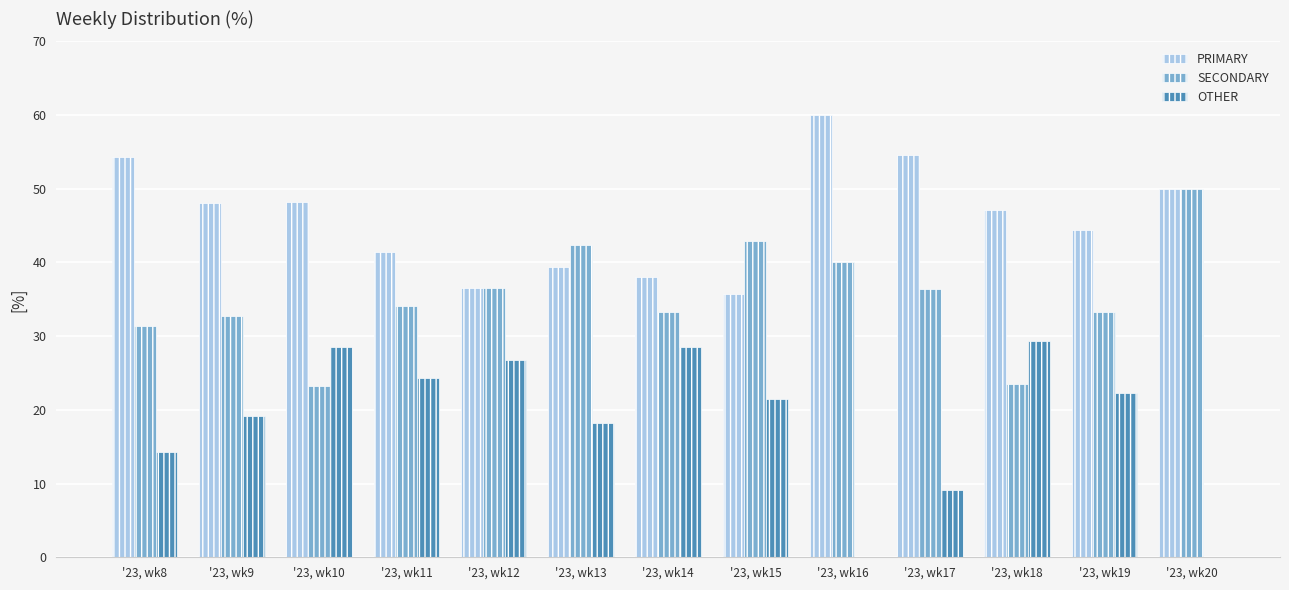

Which series has the largest total across all categories?

PRIMARY